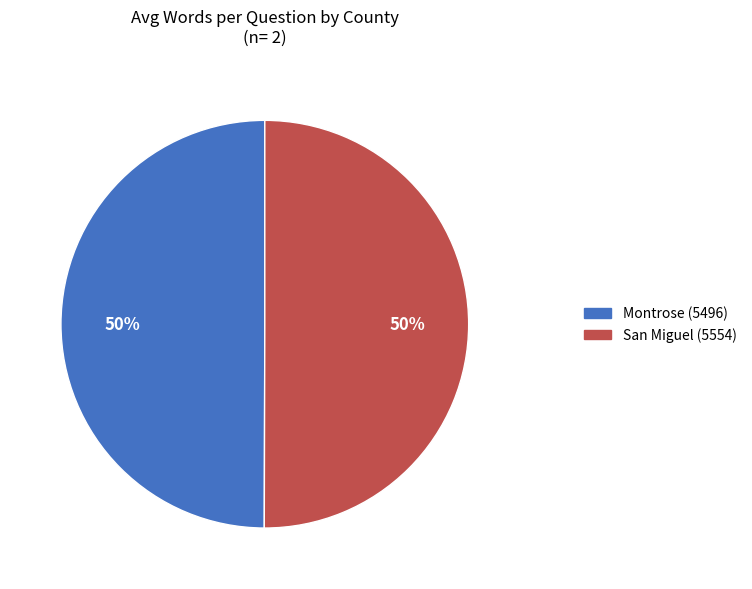

True or false: Montrose (5496) accounts for 50% of the total.

True